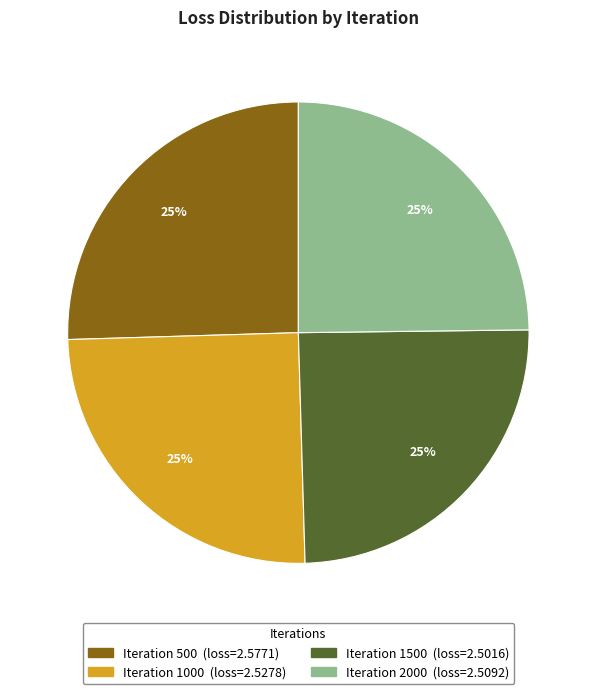

Does any single category account for the majority?

No